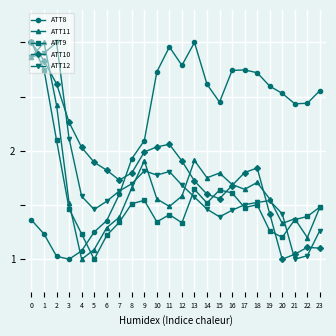

True or false: ATT12 has a value of 1.5 at 16.

True